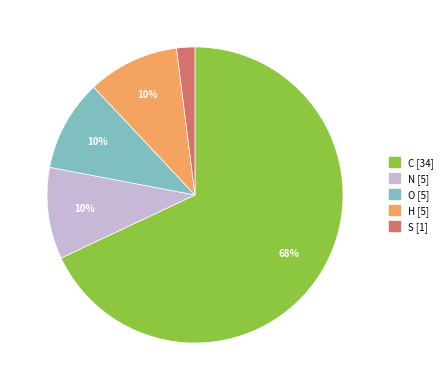

Is the sum of O and N greater than half?

No